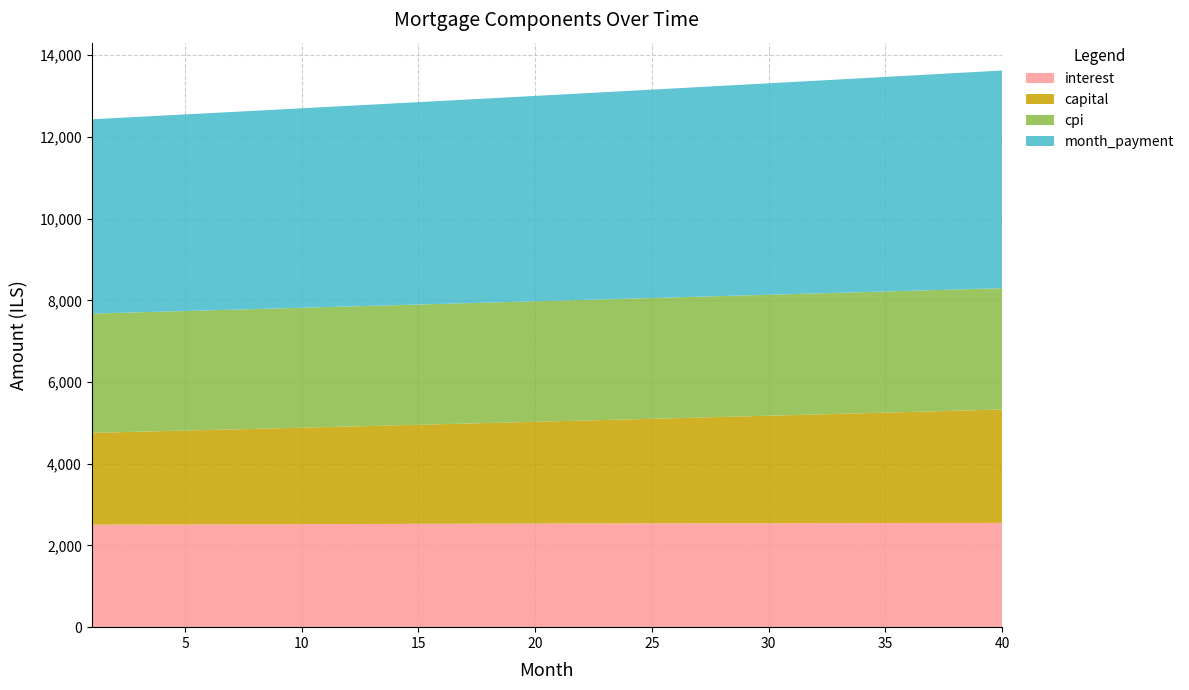

Reading left to right, list all the values displayed in this chart.

interest: 1=2507.3	2=2509.0	3=2510.6	4=2512.2	5=2513.8	6=2515.4	7=2516.9	8=2518.5	9=2520.0	10=2521.4	11=2522.9	12=2524.3	13=2525.6	14=2527.0	15=2528.3	16=2529.6	17=2530.9	18=2532.1	19=2533.3	20=2534.5	21=2535.6	22=2536.7	23=2537.8	24=2538.9	25=2539.9	26=2540.9	27=2541.8	28=2542.8	29=2543.7	30=2544.5	31=2545.3	32=2546.1	33=2546.9	34=2547.6	35=2548.3	36=2549.0	37=2549.6	38=2550.2	39=2550.7	40=2551.2
capital: 1=2248.7	2=2260.8	3=2273.1	4=2285.4	5=2297.8	6=2310.3	7=2322.8	8=2335.4	9=2348.1	10=2360.8	11=2373.6	12=2386.5	13=2399.5	14=2412.5	15=2425.6	16=2438.7	17=2451.9	18=2465.2	19=2478.6	20=2492.1	21=2505.6	22=2519.2	23=2532.8	24=2546.6	25=2560.4	26=2574.3	27=2588.2	28=2602.3	29=2616.4	30=2630.6	31=2644.8	32=2659.2	33=2673.6	34=2688.1	35=2702.7	36=2717.3	37=2732.1	38=2746.9	39=2761.8	40=2776.8
cpi: 1=2918.6	2=2920.5	3=2922.4	4=2924.3	5=2926.1	6=2927.9	7=2929.7	8=2931.4	9=2933.1	10=2934.8	11=2936.4	12=2938.0	13=2939.6	14=2941.1	15=2942.6	16=2944.1	17=2945.5	18=2946.9	19=2948.3	20=2949.6	21=2950.9	22=2952.2	23=2953.4	24=2954.6	25=2955.7	26=2956.8	27=2957.9	28=2959.0	29=2960.0	30=2960.9	31=2961.8	32=2962.7	33=2963.6	34=2964.4	35=2965.1	36=2965.9	37=2966.5	38=2967.2	39=2967.8	40=2968.3
month_payment: 1=4755.9	2=4769.8	3=4783.7	4=4797.7	5=4811.7	6=4825.7	7=4839.8	8=4853.9	9=4868.1	10=4882.2	11=4896.5	12=4910.8	13=4925.1	14=4939.5	15=4953.9	16=4968.3	17=4982.8	18=4997.3	19=5011.9	20=5026.5	21=5041.2	22=5055.9	23=5070.6	24=5085.4	25=5100.3	26=5115.1	27=5130.1	28=5145.0	29=5160.0	30=5175.1	31=5190.2	32=5205.3	33=5220.5	34=5235.7	35=5251.0	36=5266.3	37=5281.7	38=5297.1	39=5312.5	40=5328.0